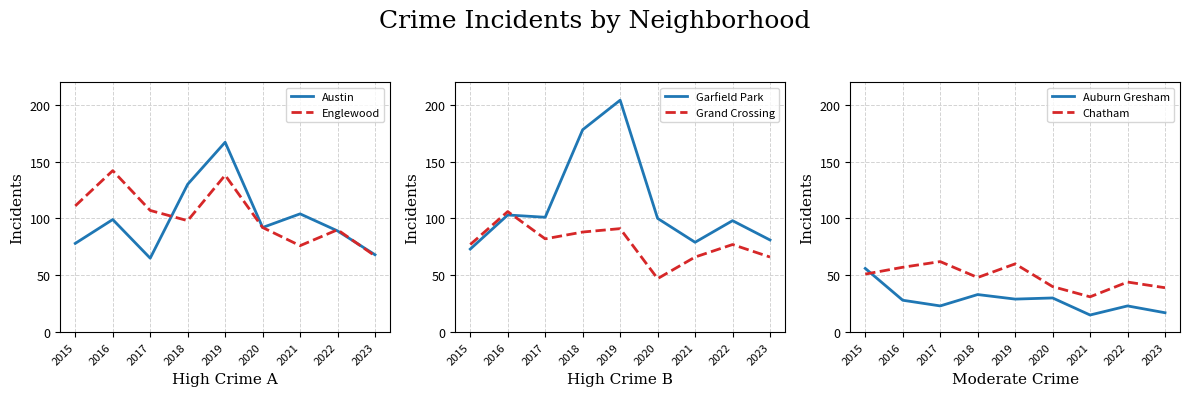

True or false: Garfield Park has more than 1 interior local peaks.

True